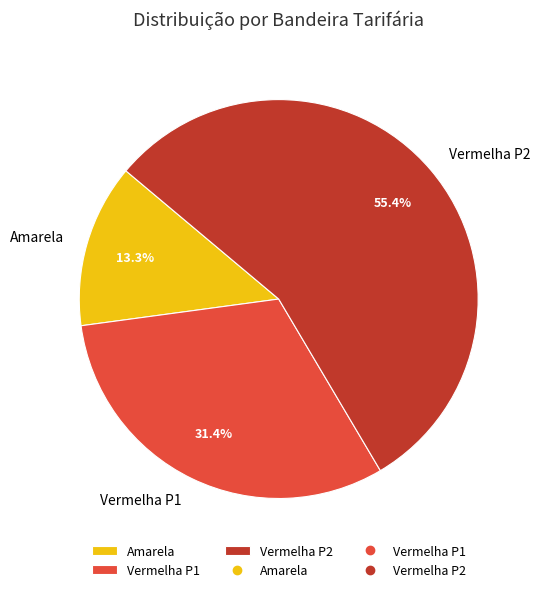

What percentage is the Vermelha P1 slice, to the nearest percent?

31%